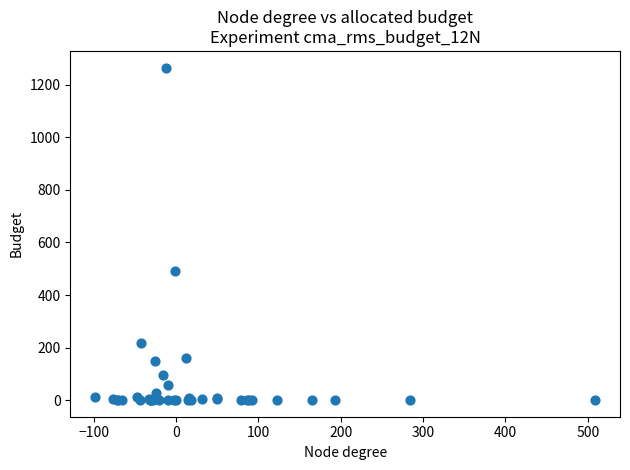

What Y value in the scatter plot is closest to 633?

489.6